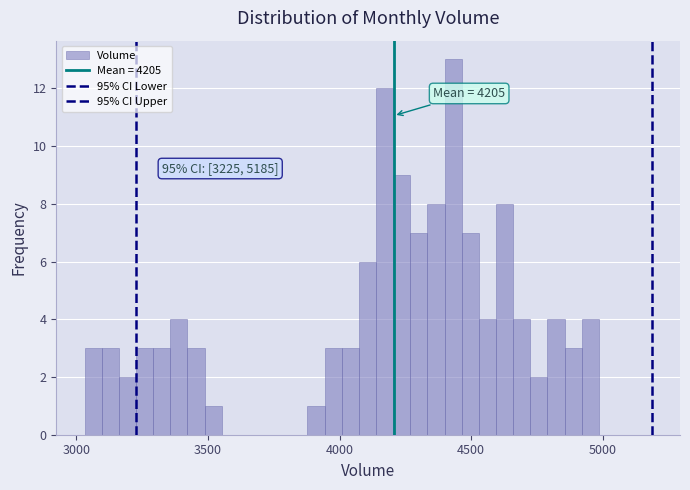

Around what value on the x-axis is the tallest bar? Give the approximate position of its centre, as read against the axis.

4450